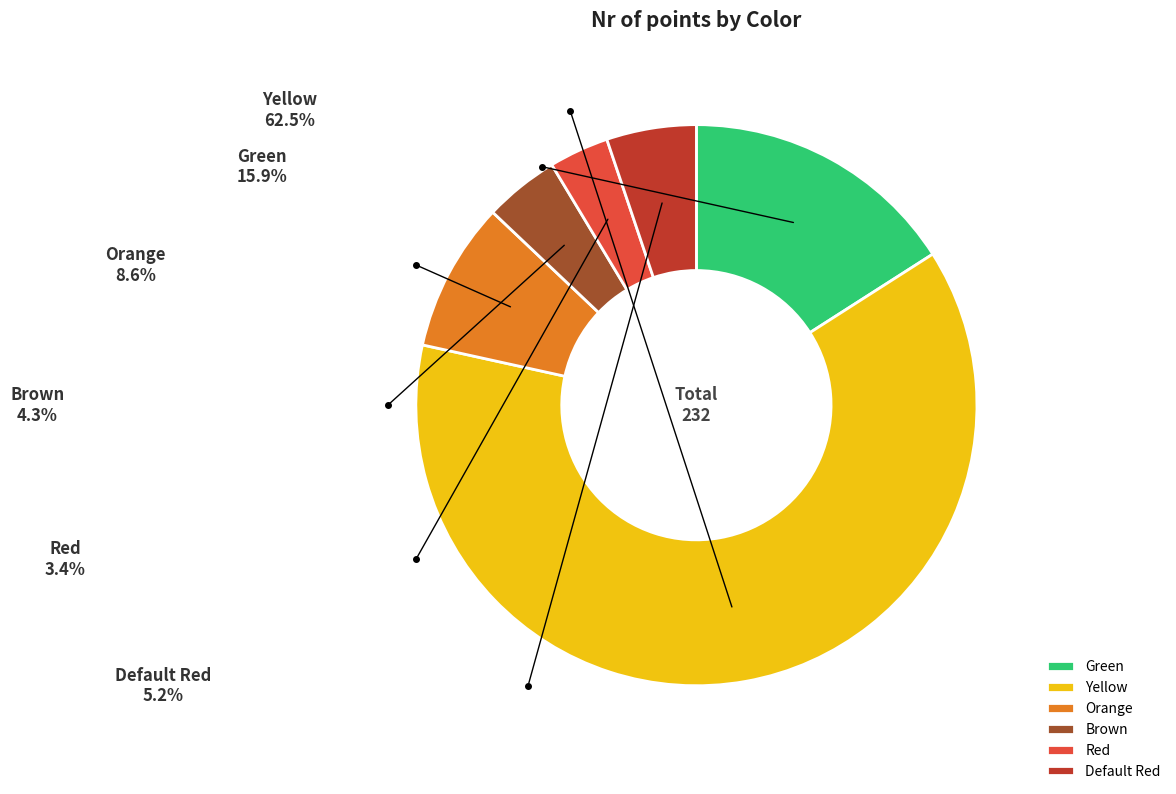

Combined, do Default Red and Red account for over 50%?

No